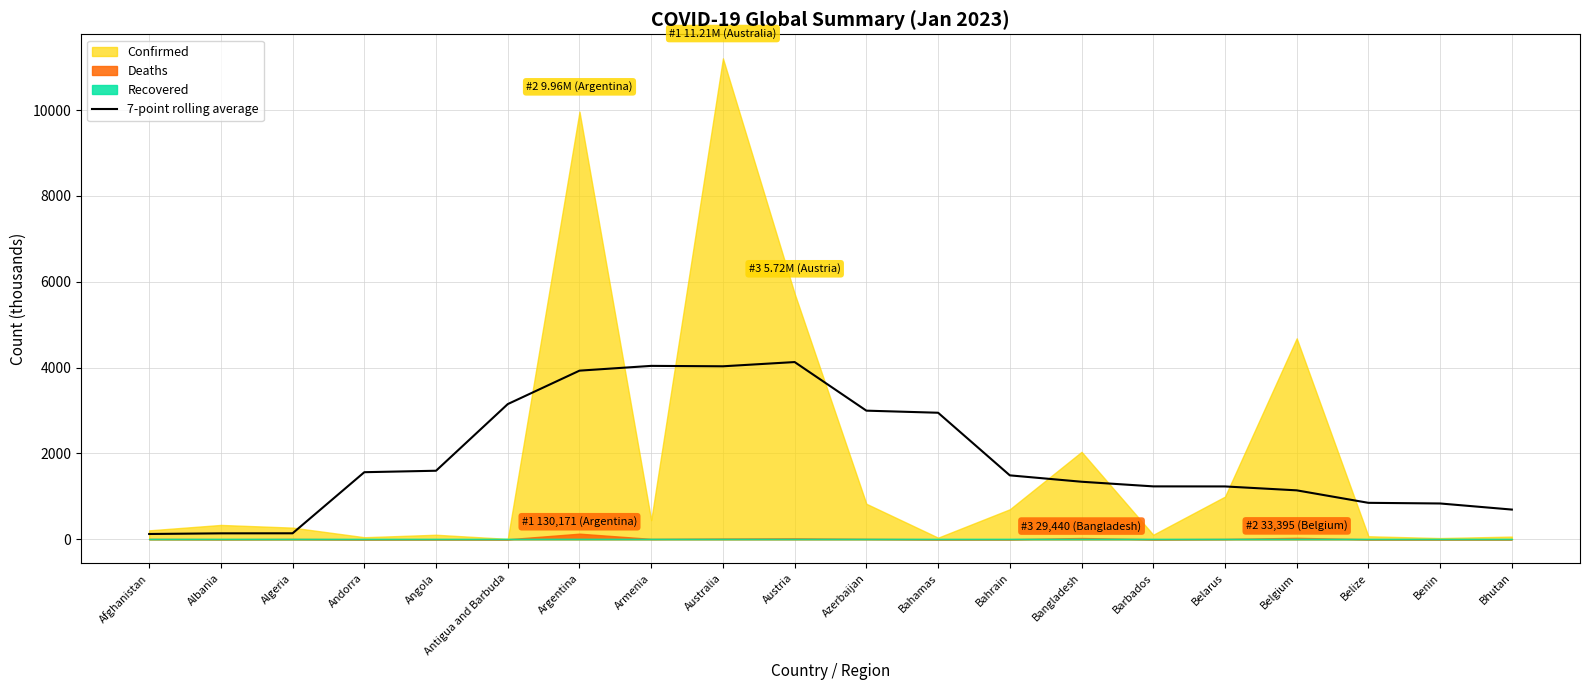

The value of 7-point rolling average at Armenia is 4040.1. True or false?

True